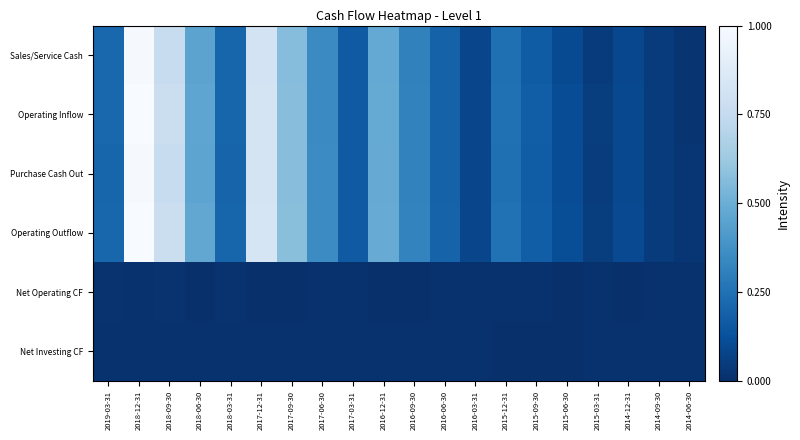

Reading left to right, transcribe all the data shown in this chart.

Sales/Service Cash: 2019-03-31=0.2	2018-12-31=1.0	2018-09-30=0.8	2018-06-30=0.5	2018-03-31=0.2	2017-12-31=0.8	2017-09-30=0.6	2017-06-30=0.4	2017-03-31=0.2	2016-12-31=0.5	2016-09-30=0.3	2016-06-30=0.2	2016-03-31=0.1	2015-12-31=0.2	2015-09-30=0.2	2015-06-30=0.1	2015-03-31=0.0	2014-12-31=0.1	2014-09-30=0.0	2014-06-30=0.0
Operating Inflow: 2019-03-31=0.2	2018-12-31=1.0	2018-09-30=0.8	2018-06-30=0.5	2018-03-31=0.2	2017-12-31=0.8	2017-09-30=0.6	2017-06-30=0.4	2017-03-31=0.2	2016-12-31=0.5	2016-09-30=0.3	2016-06-30=0.2	2016-03-31=0.1	2015-12-31=0.2	2015-09-30=0.2	2015-06-30=0.1	2015-03-31=0.1	2014-12-31=0.1	2014-09-30=0.0	2014-06-30=0.0
Purchase Cash Out: 2019-03-31=0.2	2018-12-31=1.0	2018-09-30=0.8	2018-06-30=0.5	2018-03-31=0.2	2017-12-31=0.8	2017-09-30=0.6	2017-06-30=0.4	2017-03-31=0.2	2016-12-31=0.5	2016-09-30=0.3	2016-06-30=0.2	2016-03-31=0.1	2015-12-31=0.2	2015-09-30=0.2	2015-06-30=0.1	2015-03-31=0.1	2014-12-31=0.1	2014-09-30=0.0	2014-06-30=0.0
Operating Outflow: 2019-03-31=0.2	2018-12-31=1.0	2018-09-30=0.8	2018-06-30=0.5	2018-03-31=0.2	2017-12-31=0.8	2017-09-30=0.6	2017-06-30=0.4	2017-03-31=0.2	2016-12-31=0.5	2016-09-30=0.3	2016-06-30=0.2	2016-03-31=0.1	2015-12-31=0.3	2015-09-30=0.2	2015-06-30=0.1	2015-03-31=0.1	2014-12-31=0.1	2014-09-30=0.0	2014-06-30=0.0
Net Operating CF: 2019-03-31=0.0	2018-12-31=0.0	2018-09-30=0.0	2018-06-30=0.0	2018-03-31=0.0	2017-12-31=0.0	2017-09-30=0.0	2017-06-30=0.0	2017-03-31=0.0	2016-12-31=0.0	2016-09-30=0.0	2016-06-30=0.0	2016-03-31=0.0	2015-12-31=0.0	2015-09-30=0.0	2015-06-30=0.0	2015-03-31=0.0	2014-12-31=0.0	2014-09-30=0.0	2014-06-30=0.0
Net Investing CF: 2019-03-31=0.0	2018-12-31=0.0	2018-09-30=0.0	2018-06-30=0.0	2018-03-31=0.0	2017-12-31=0.0	2017-09-30=0.0	2017-06-30=0.0	2017-03-31=0.0	2016-12-31=0.0	2016-09-30=0.0	2016-06-30=0.0	2016-03-31=0.0	2015-12-31=0.0	2015-09-30=0.0	2015-06-30=0.0	2015-03-31=0.0	2014-12-31=0.0	2014-09-30=0.0	2014-06-30=0.0